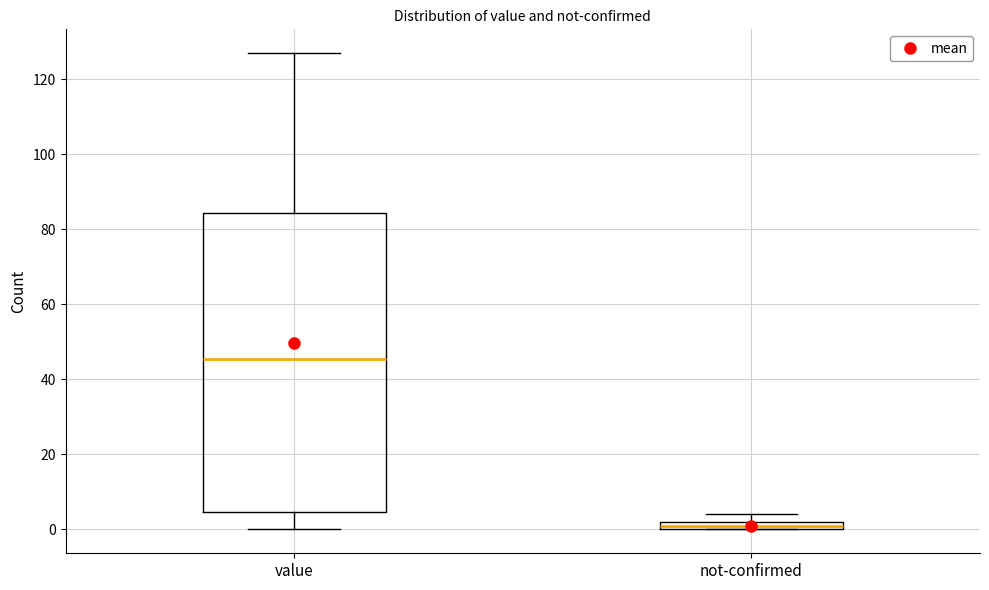

Where does the upper whisker of the box for value end on the y-axis? The values are not printed on the chart, so give them approximately, as read against the axis.

128